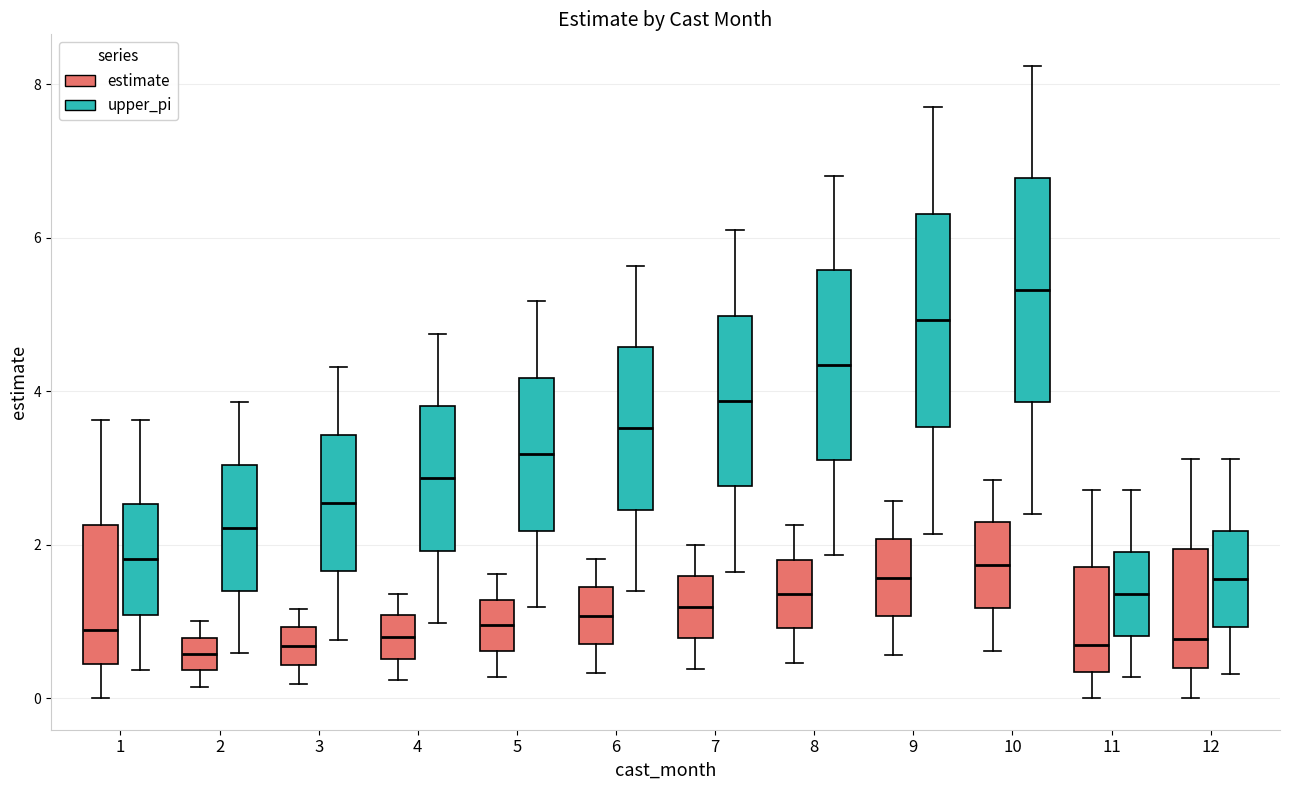

Reading left to right, transcribe this box plot: for each box, give where its median line is, the range the box spans, and where its two whiskers end, as read against the y-axis. The values are not printed on the chart, so give them approximately, as read against the axis.

1 (estimate): median 0.8, box 0.4 to 2.2, whiskers 0.0 to 3.6
1 (upper_pi): median 1.8, box 1.0 to 2.6, whiskers 0.4 to 3.6
2 (estimate): median 0.6, box 0.4 to 0.8, whiskers 0.2 to 1.0
2 (upper_pi): median 2.2, box 1.4 to 3.0, whiskers 0.6 to 3.8
3 (estimate): median 0.6, box 0.4 to 1.0, whiskers 0.2 to 1.2
3 (upper_pi): median 2.6, box 1.6 to 3.4, whiskers 0.8 to 4.4
4 (estimate): median 0.8, box 0.6 to 1.0, whiskers 0.2 to 1.4
4 (upper_pi): median 2.8, box 2.0 to 3.8, whiskers 1.0 to 4.8
5 (estimate): median 1.0, box 0.6 to 1.2, whiskers 0.2 to 1.6
5 (upper_pi): median 3.2, box 2.2 to 4.2, whiskers 1.2 to 5.2
6 (estimate): median 1.0, box 0.8 to 1.4, whiskers 0.4 to 1.8
6 (upper_pi): median 3.6, box 2.4 to 4.6, whiskers 1.4 to 5.6
7 (estimate): median 1.2, box 0.8 to 1.6, whiskers 0.4 to 2.0
7 (upper_pi): median 3.8, box 2.8 to 5.0, whiskers 1.6 to 6.0
8 (estimate): median 1.4, box 1.0 to 1.8, whiskers 0.4 to 2.2
8 (upper_pi): median 4.4, box 3.2 to 5.6, whiskers 1.8 to 6.8
9 (estimate): median 1.6, box 1.0 to 2.0, whiskers 0.6 to 2.6
9 (upper_pi): median 5.0, box 3.6 to 6.4, whiskers 2.2 to 7.8
10 (estimate): median 1.8, box 1.2 to 2.2, whiskers 0.6 to 2.8
10 (upper_pi): median 5.4, box 3.8 to 6.8, whiskers 2.4 to 8.2
11 (estimate): median 0.6, box 0.4 to 1.8, whiskers 0.0 to 2.8
11 (upper_pi): median 1.4, box 0.8 to 2.0, whiskers 0.2 to 2.8
12 (estimate): median 0.8, box 0.4 to 2.0, whiskers 0.0 to 3.2
12 (upper_pi): median 1.6, box 1.0 to 2.2, whiskers 0.4 to 3.2